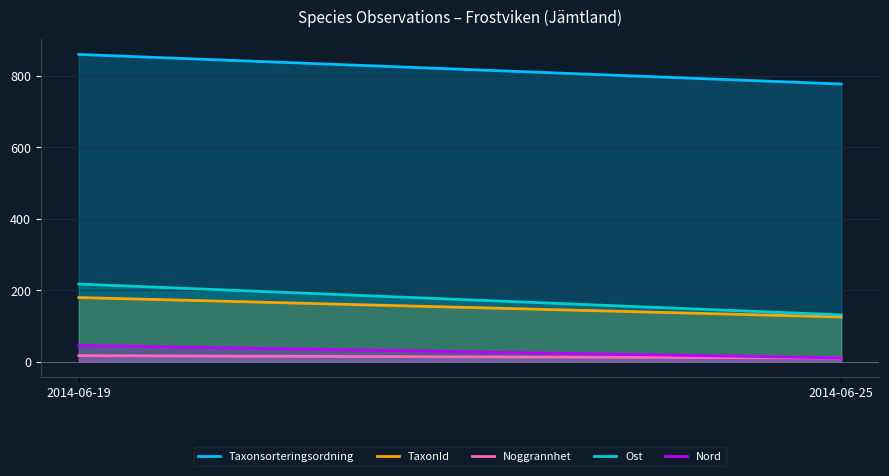

What is the difference between the maximum and minimum values in the TaxonId series?

54.3